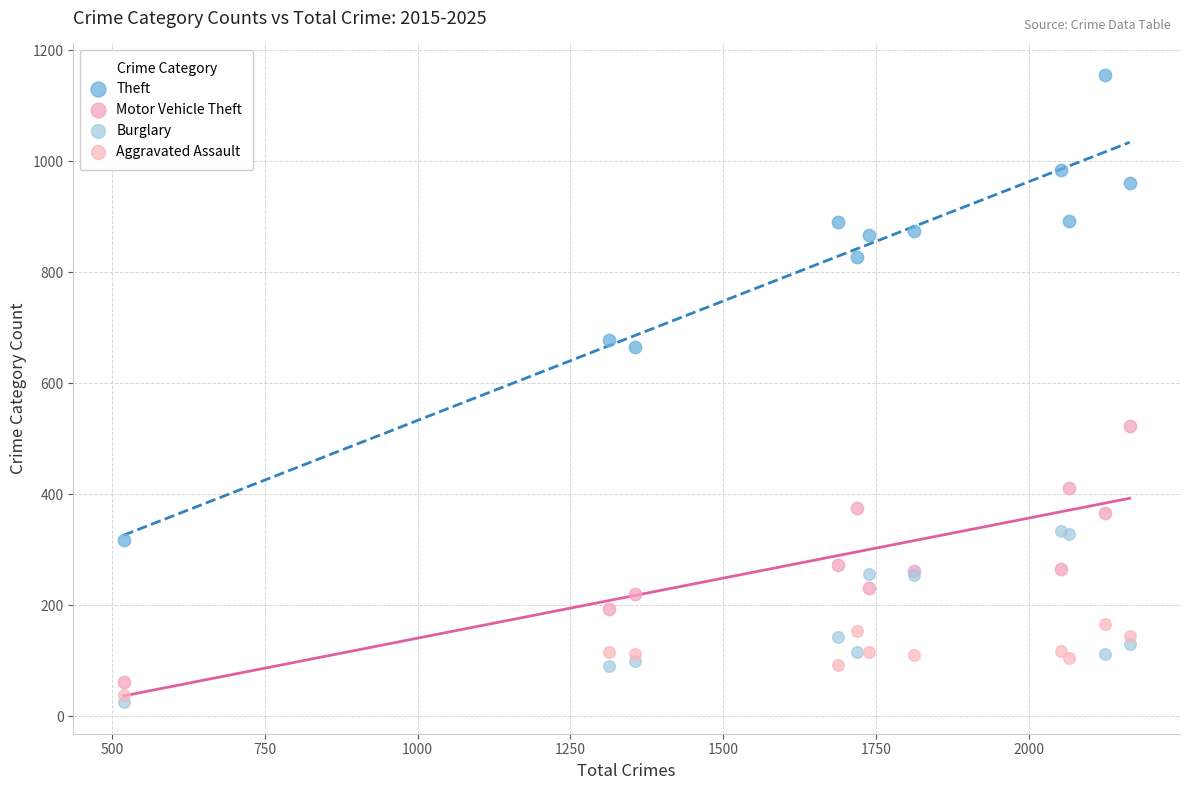

What is the X range (max minus min) for the scatter plot?

1646